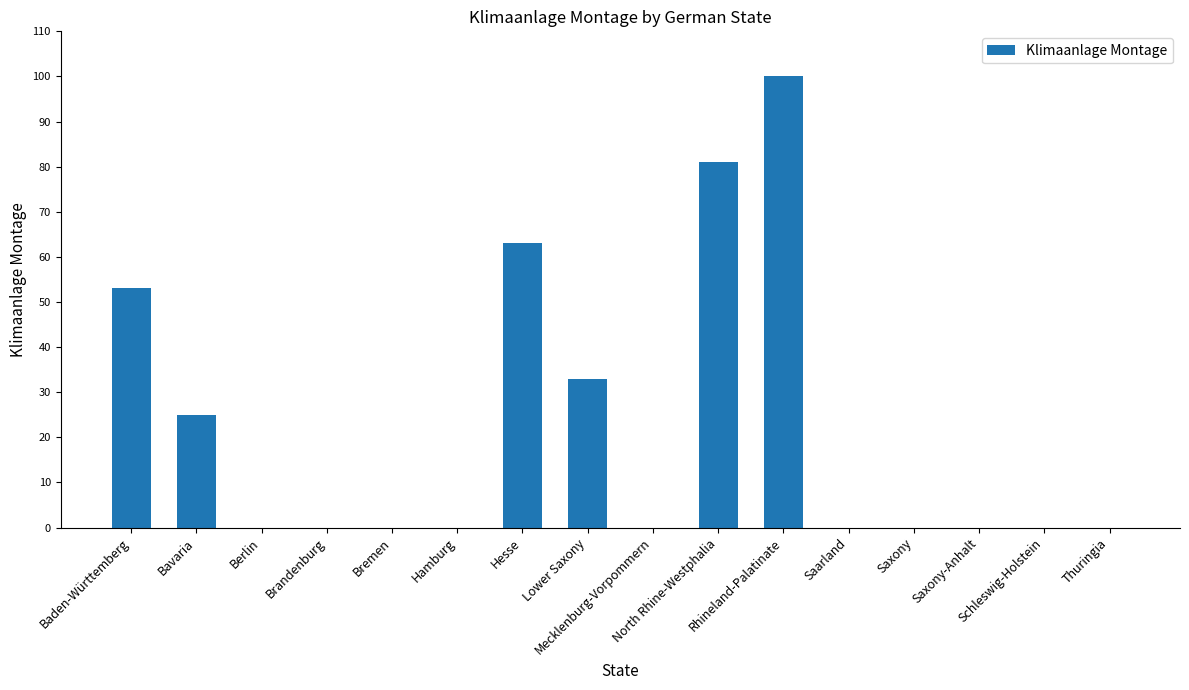

What is the maximum value shown in the chart?

100